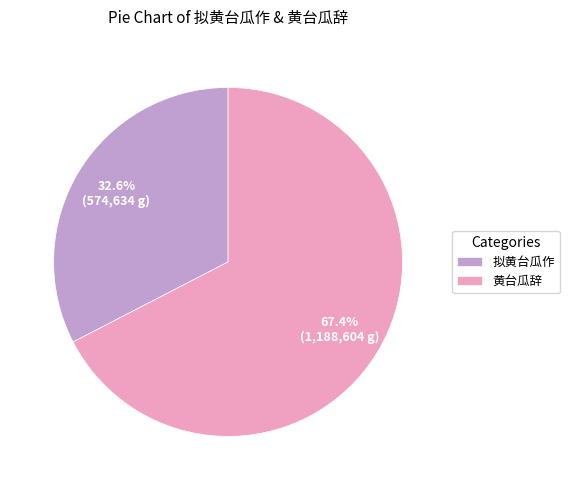

The 黄台瓜辞 slice represents 67% of the pie. True or false?

True